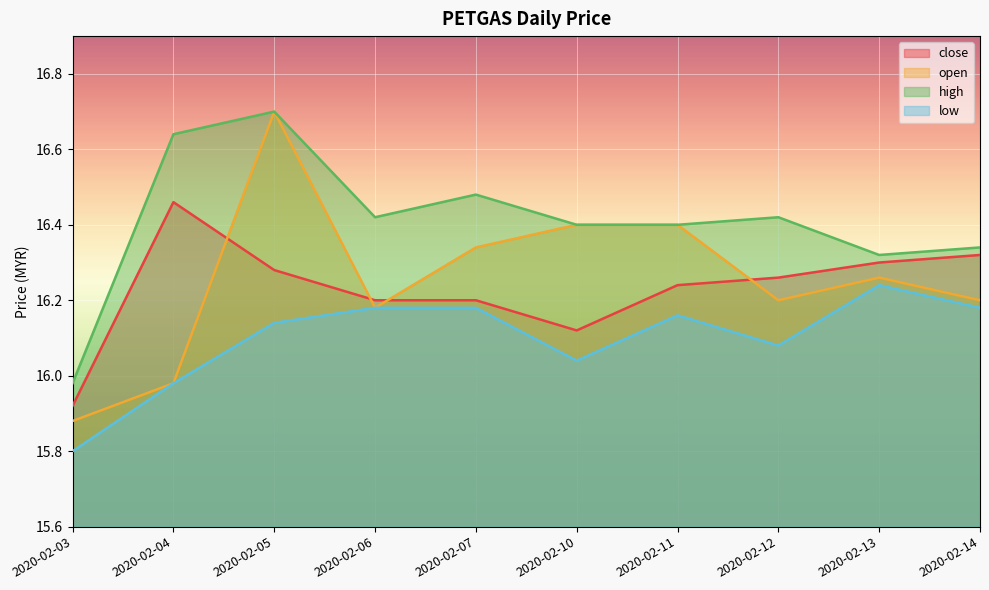

How many distinct data groups are displayed?

4